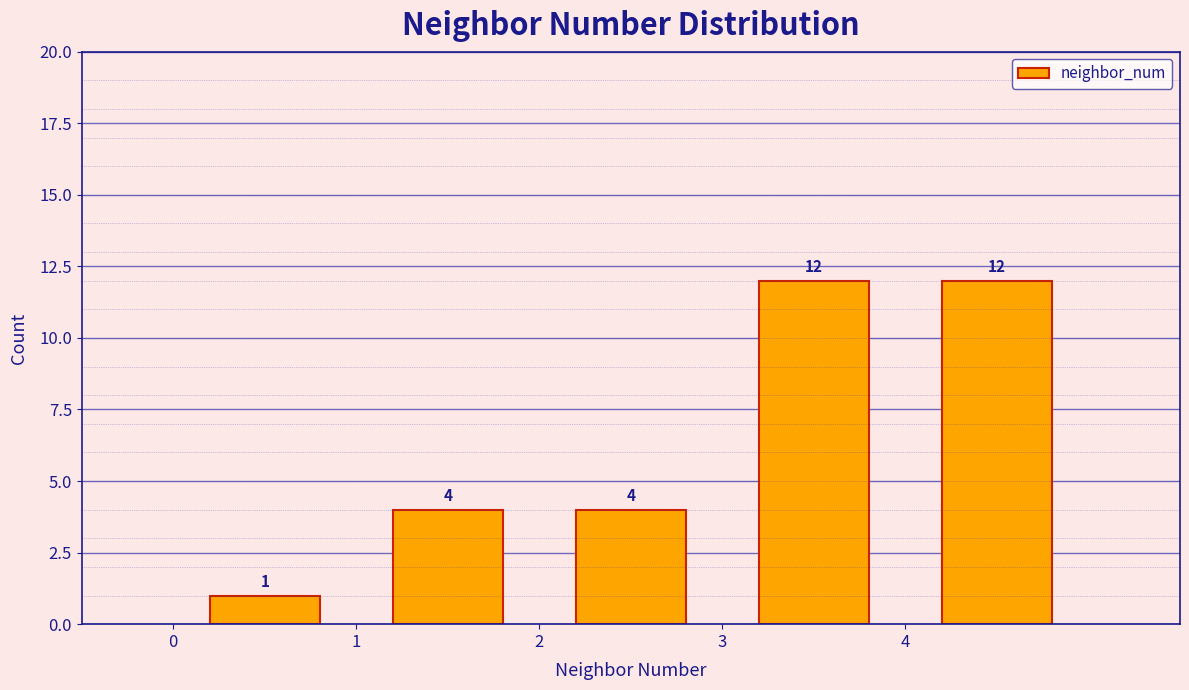

Reading left to right, transcribe this chart: for each bar, give the range it covers on the x-axis and its height.

0 to 1: 1
1 to 2: 4
2 to 3: 4
3 to 4: 12
4 to 5: 12